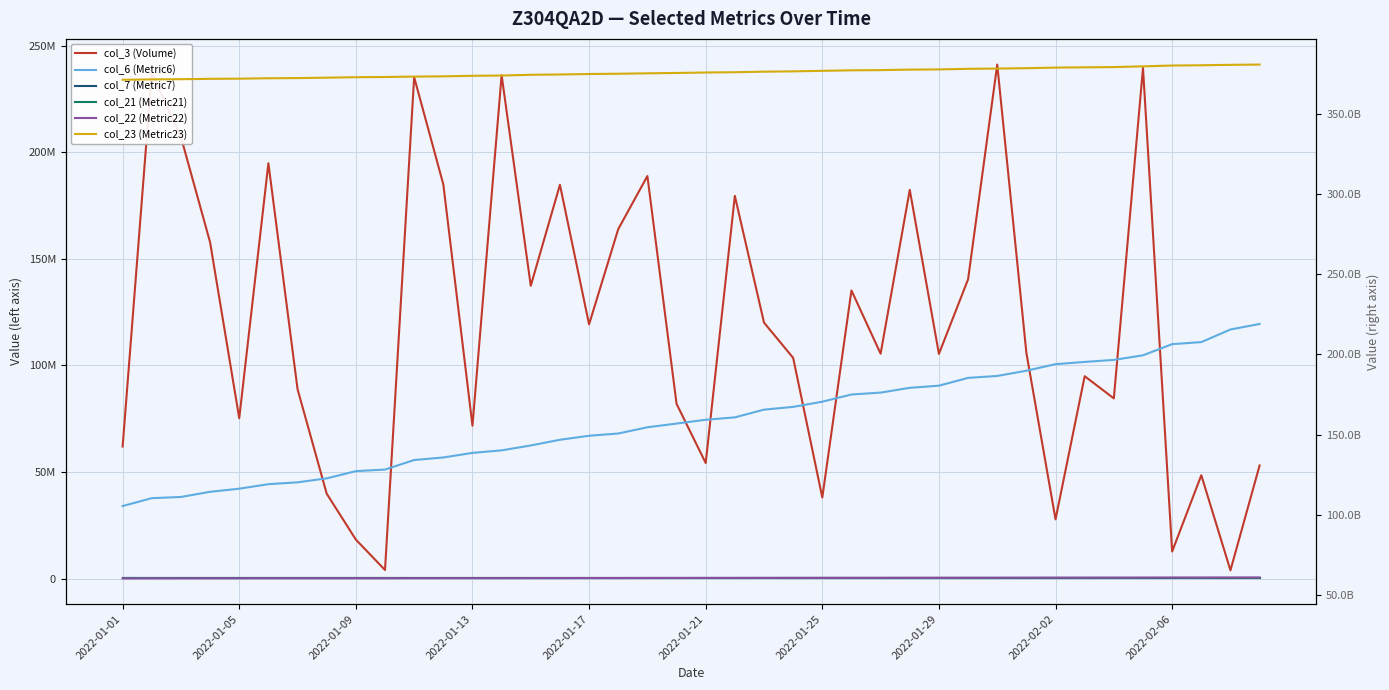

What is the difference between the second highest and minimum values in the col_21 (Metric21) series?

923